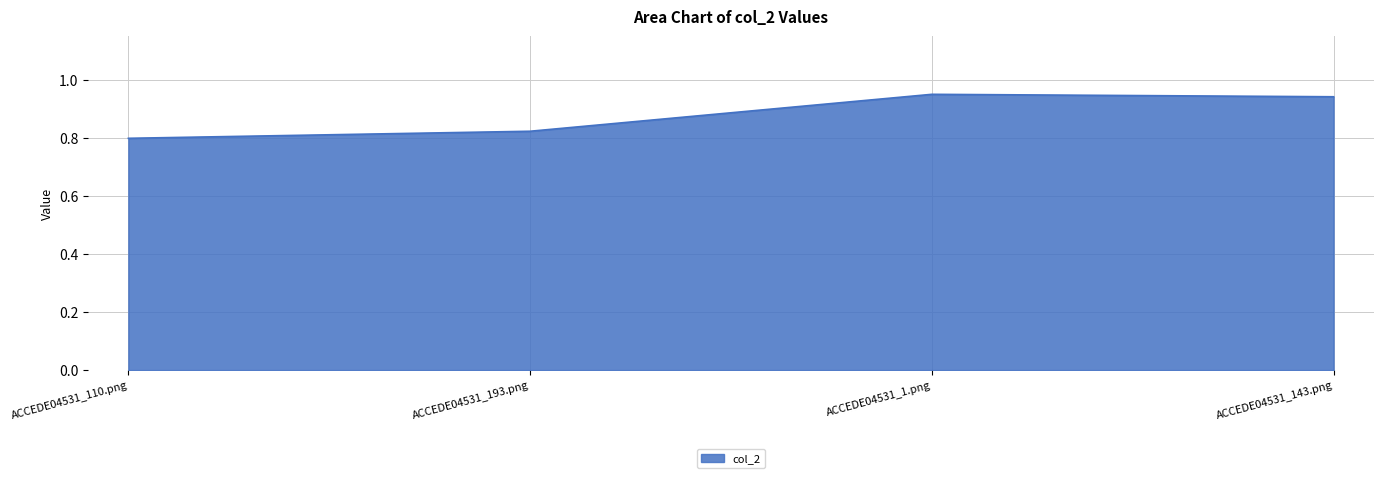

What position from the left is ACCEDE04531_110.png?

1